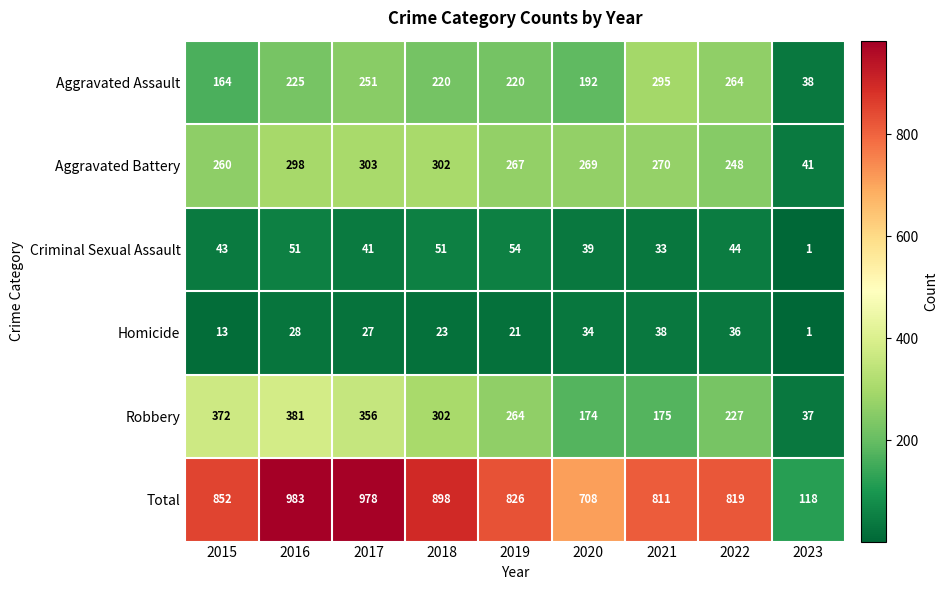

List the series in order of their peak value, highest first.

Total, Robbery, Aggravated Battery, Aggravated Assault, Criminal Sexual Assault, Homicide